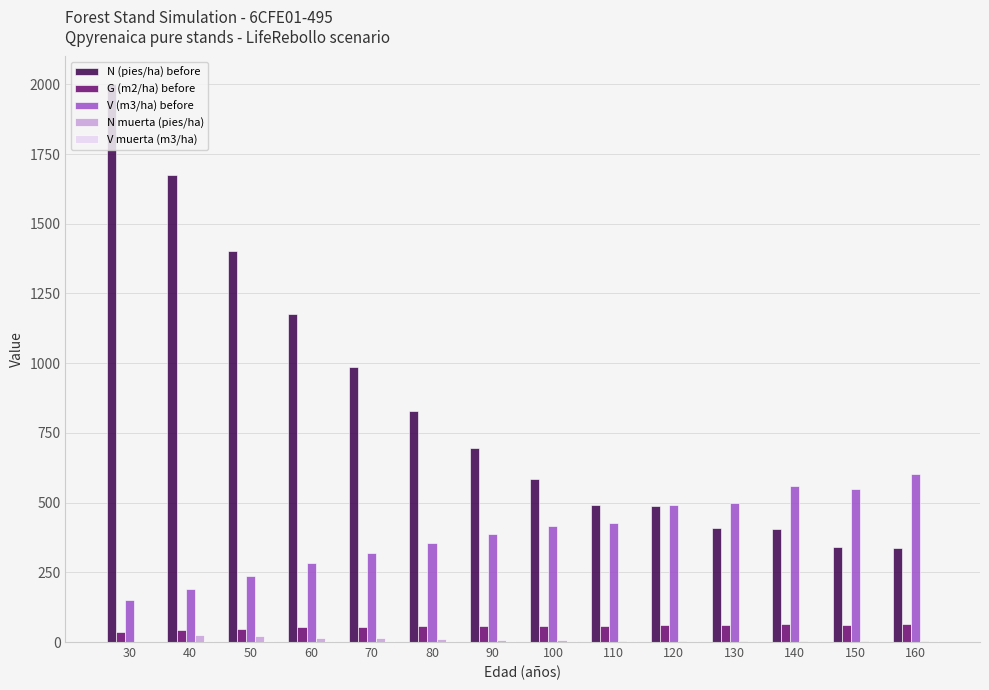

Is the value of N (pies/ha) before at 150 greater than the value of G (m2/ha) before at 70?

Yes